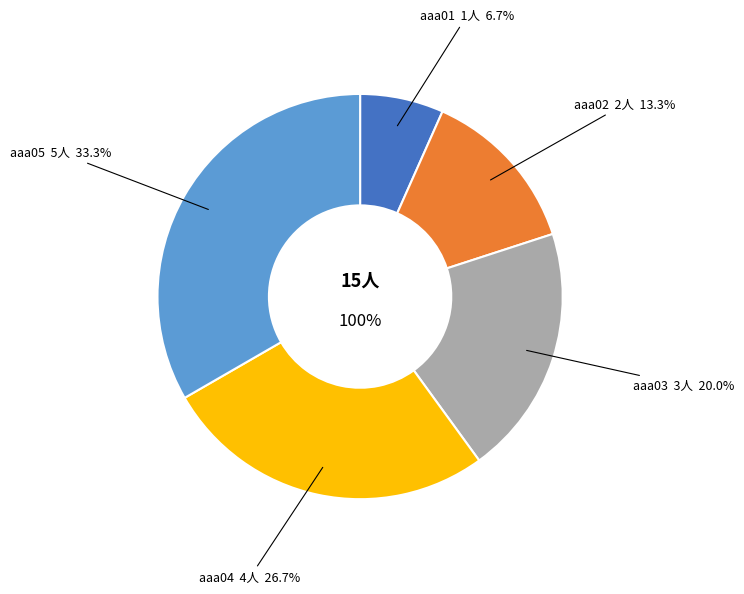

What portion of the pie excludes aaa02?

86.7%